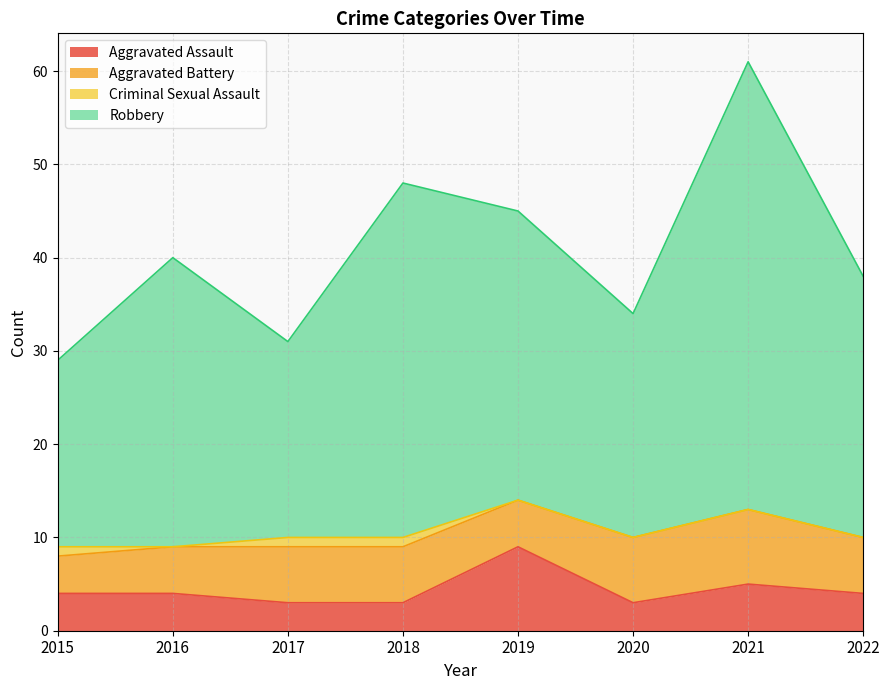

The value of Aggravated Assault at 2021 is 5. True or false?

True